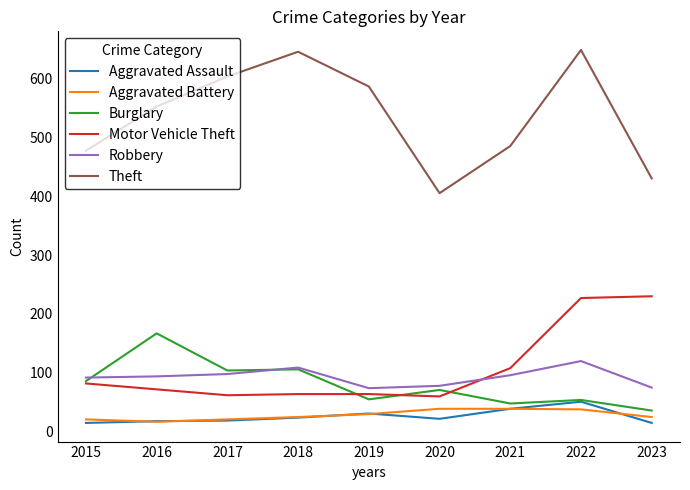

Between 2019 and 2022, which series saw the biggest shift?

Motor Vehicle Theft